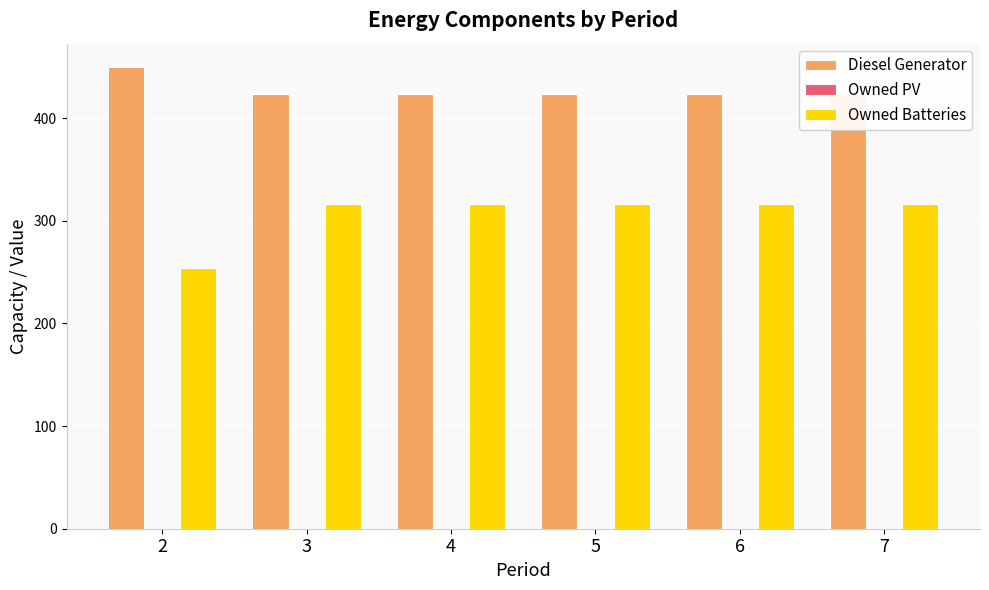

How many groups of bars are there?

6